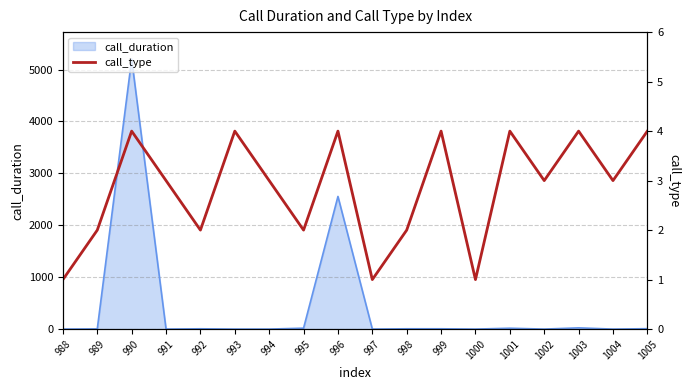

Which label corresponds to the largest value in the chart?

990